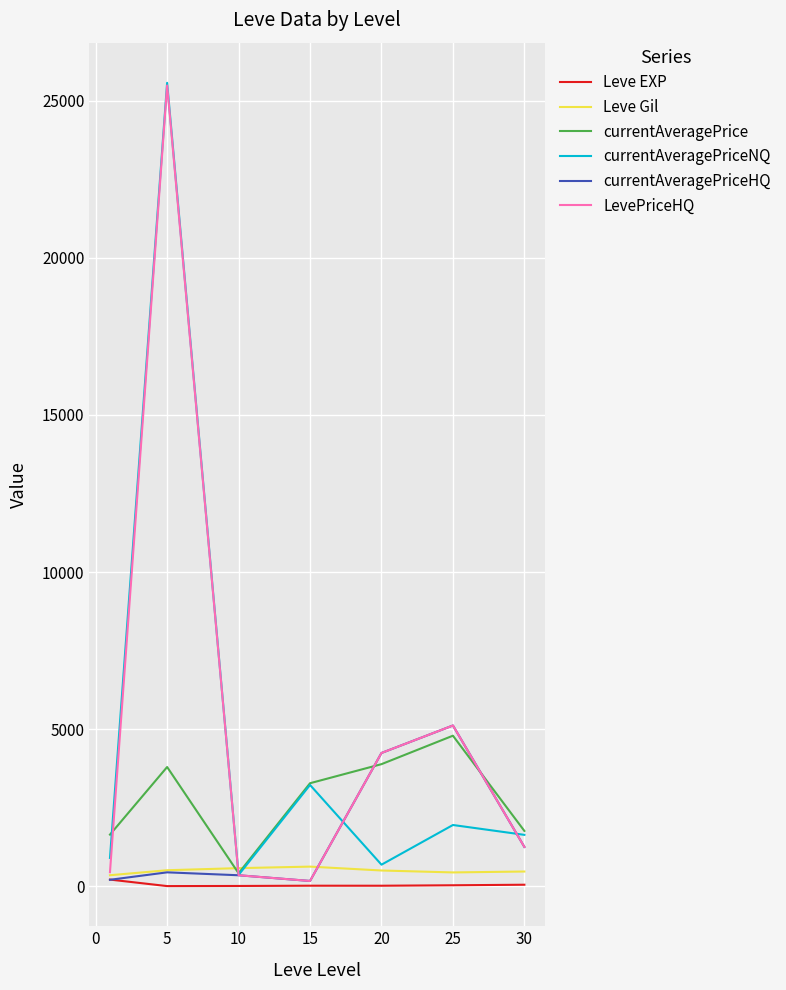

What is the highest value of the LevePriceHQ series?

25489.0